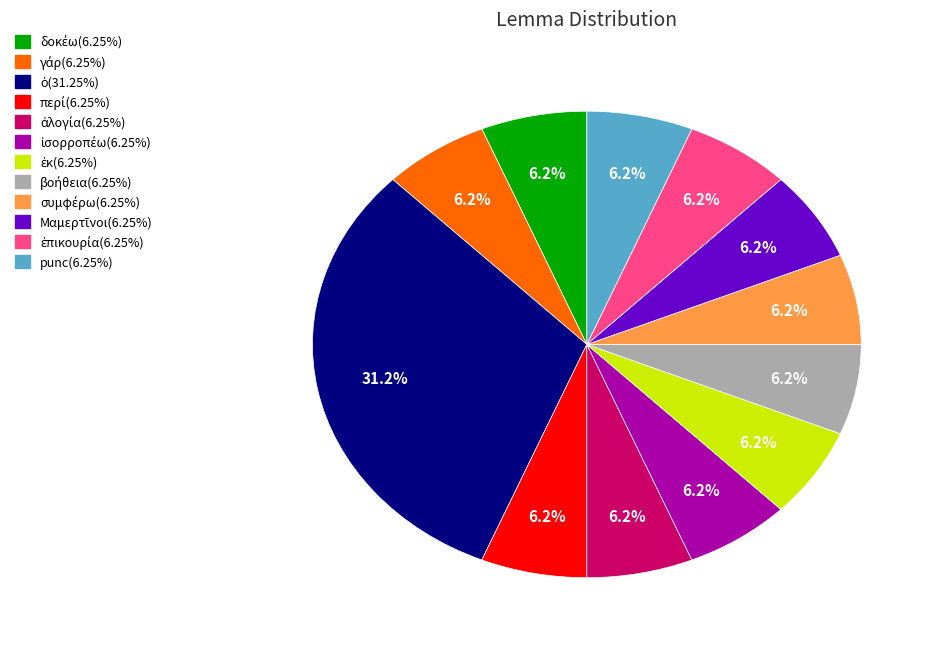

Does any single category account for the majority?

No